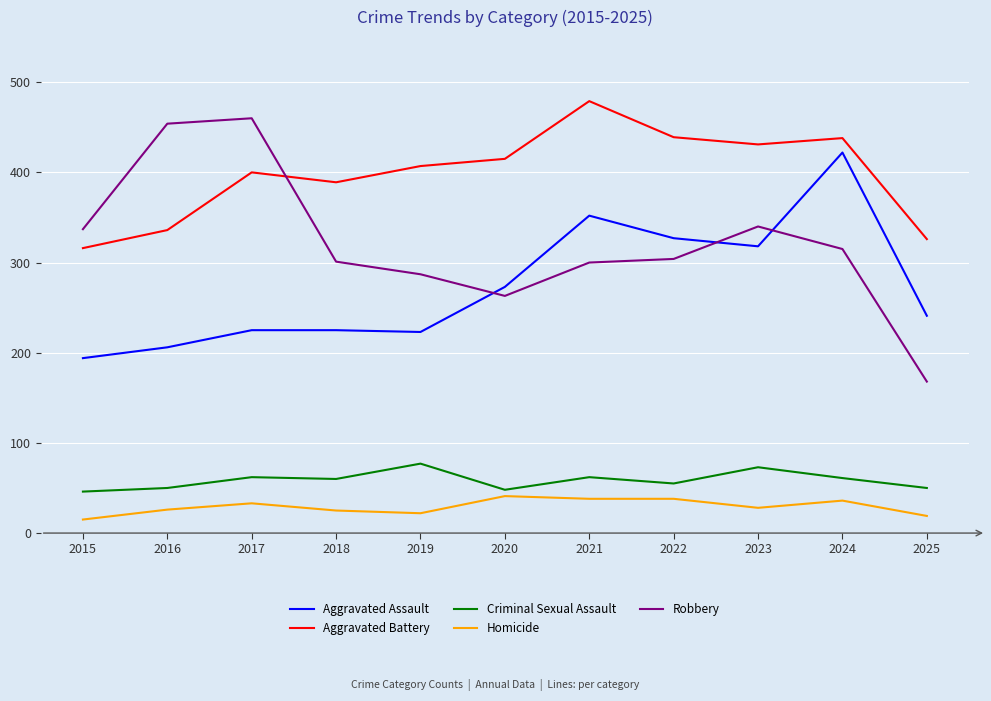

How many lines are shown in the chart?

5